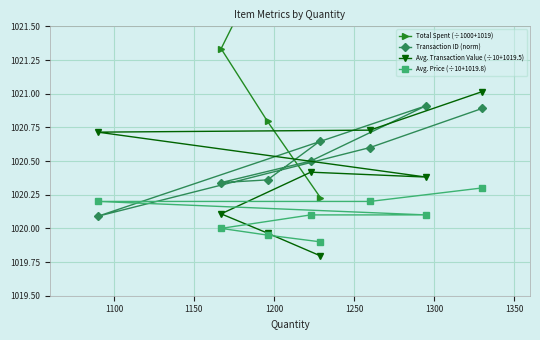

What is the value of the Avg. Price (÷10+1019.8) point at the 3rd from the left?

1020.2